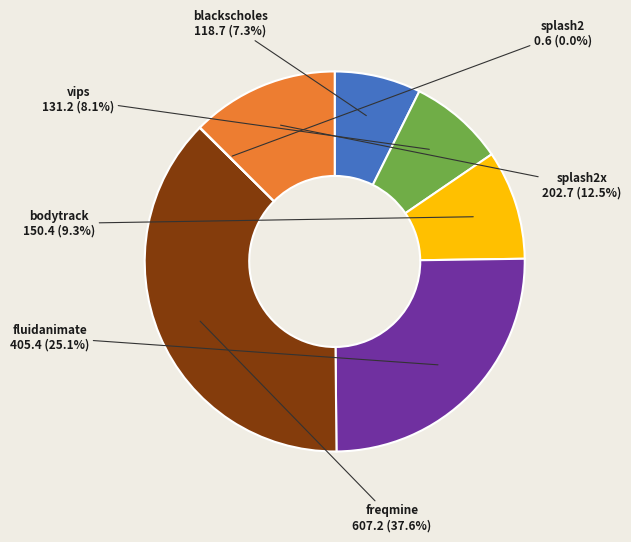

Is there any slice that represents more than half of the pie?

No